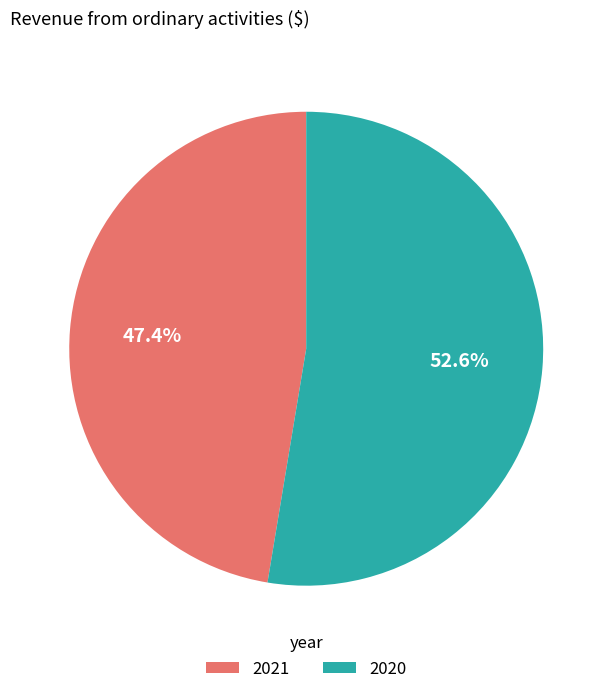

What percentage is the 2021 slice, to the nearest percent?

47%